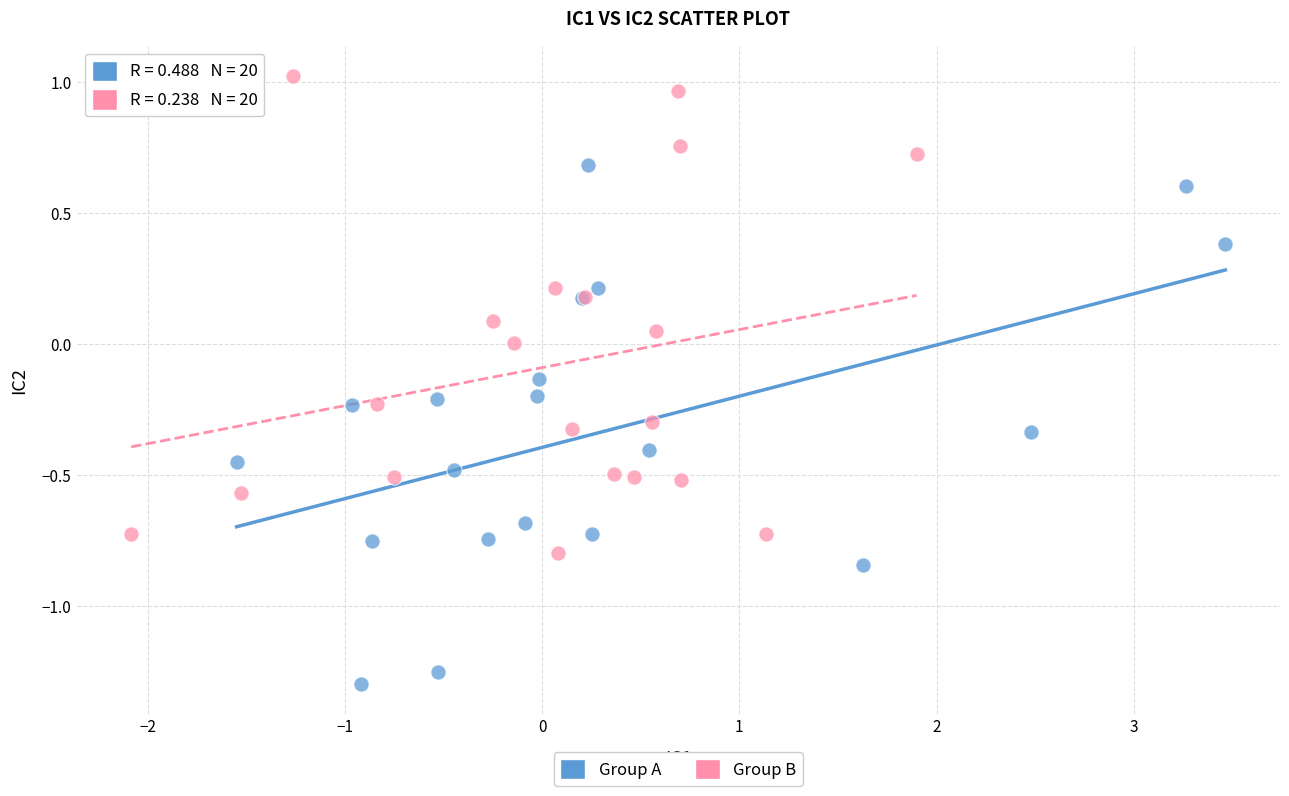

Which series contains the highest Y value?

Group B